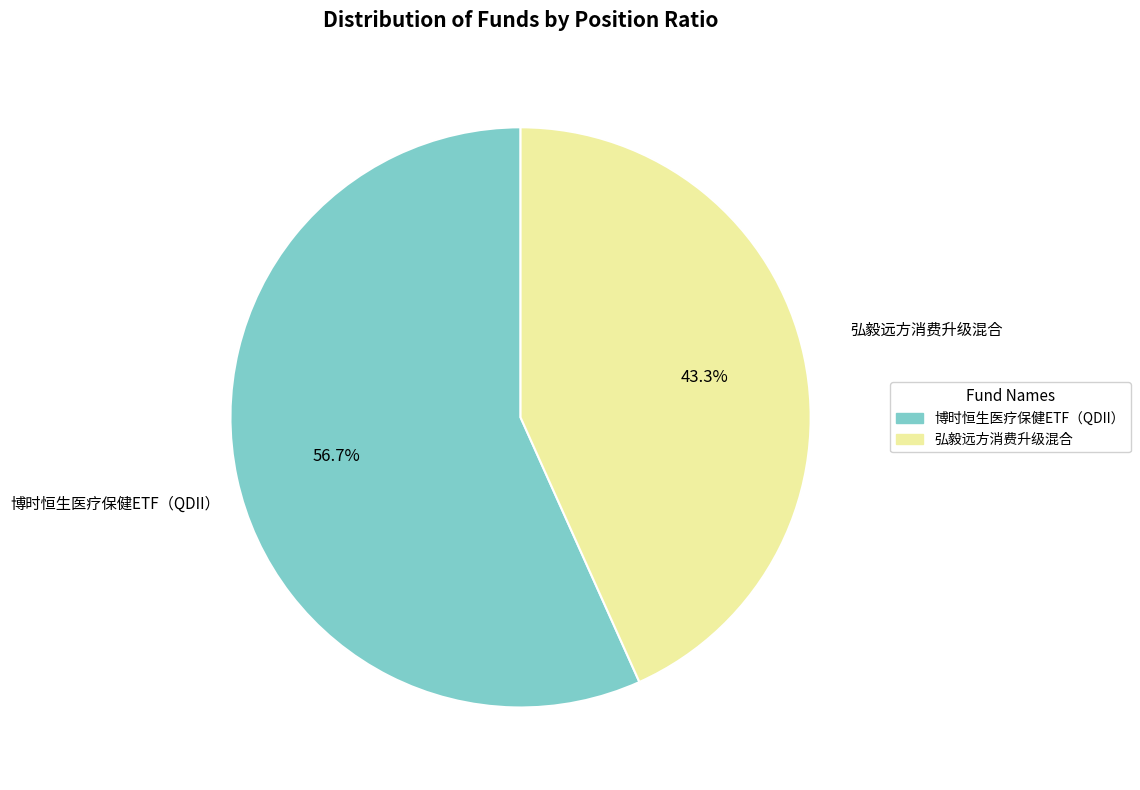

Combined, do 弘毅远方消费升级混合 and 博时恒生医疗保健ETF（QDII） account for over 50%?

Yes